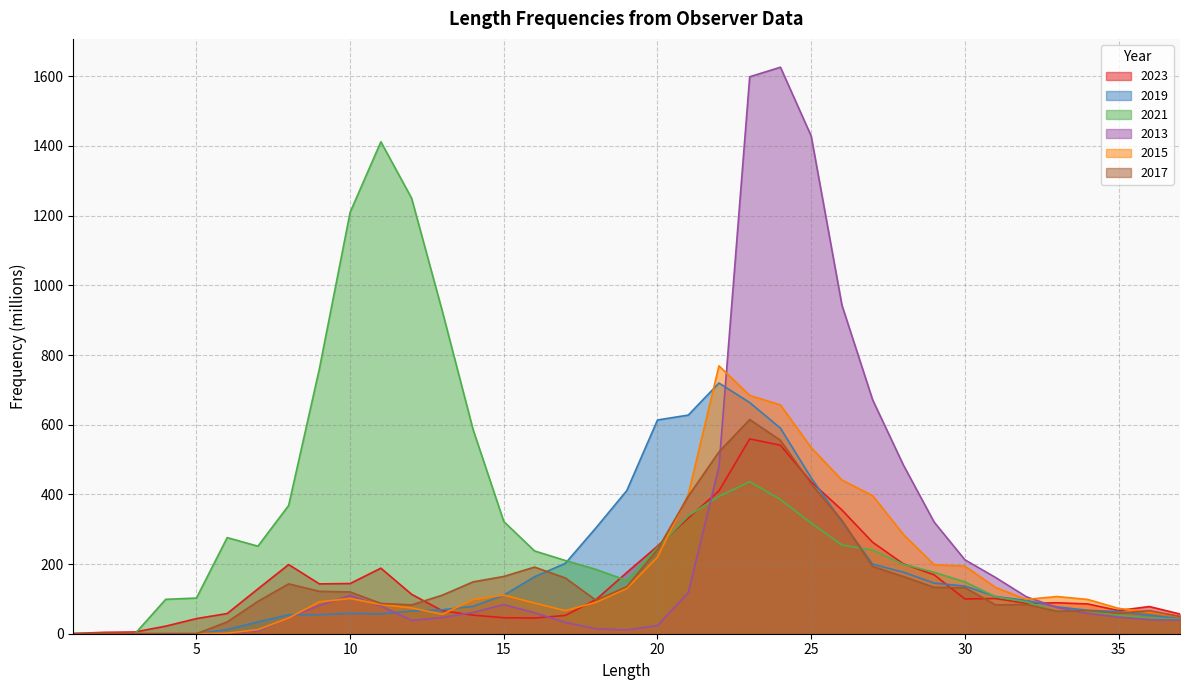

What are all the series names shown in the legend?

2023, 2019, 2021, 2013, 2015, 2017